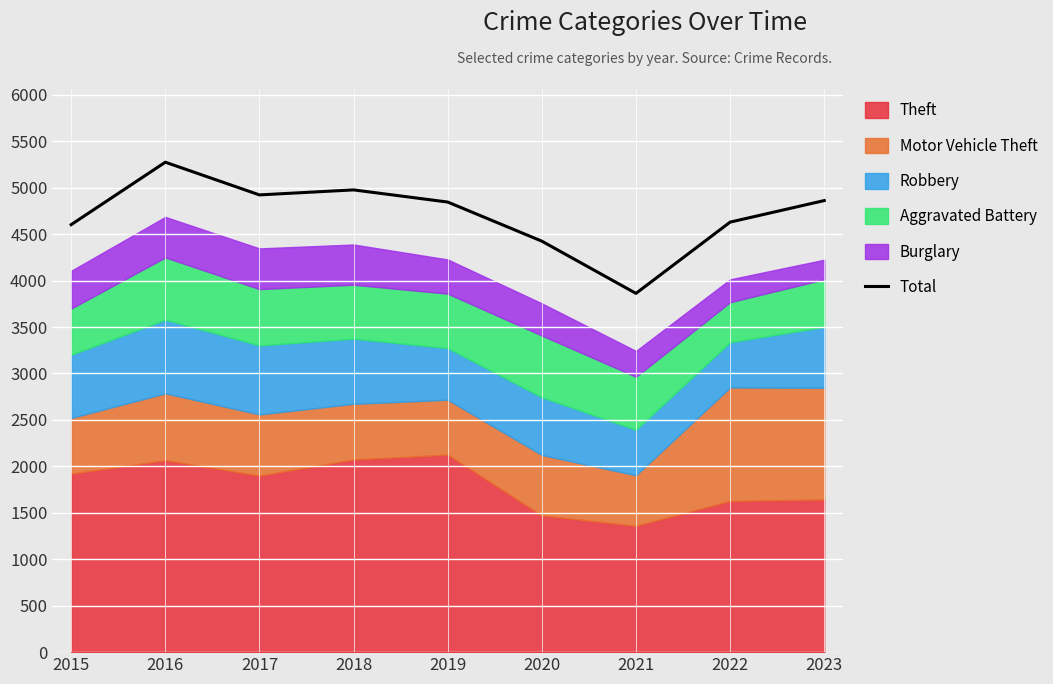

What is the ratio of the value at 2015 to the value at 2021?

1.2